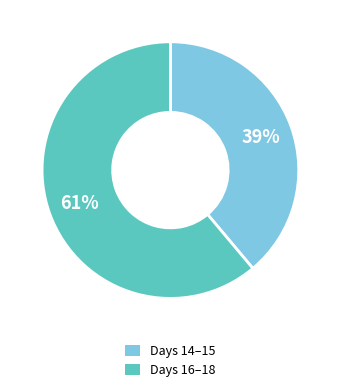

Does any single category account for the majority?

Yes